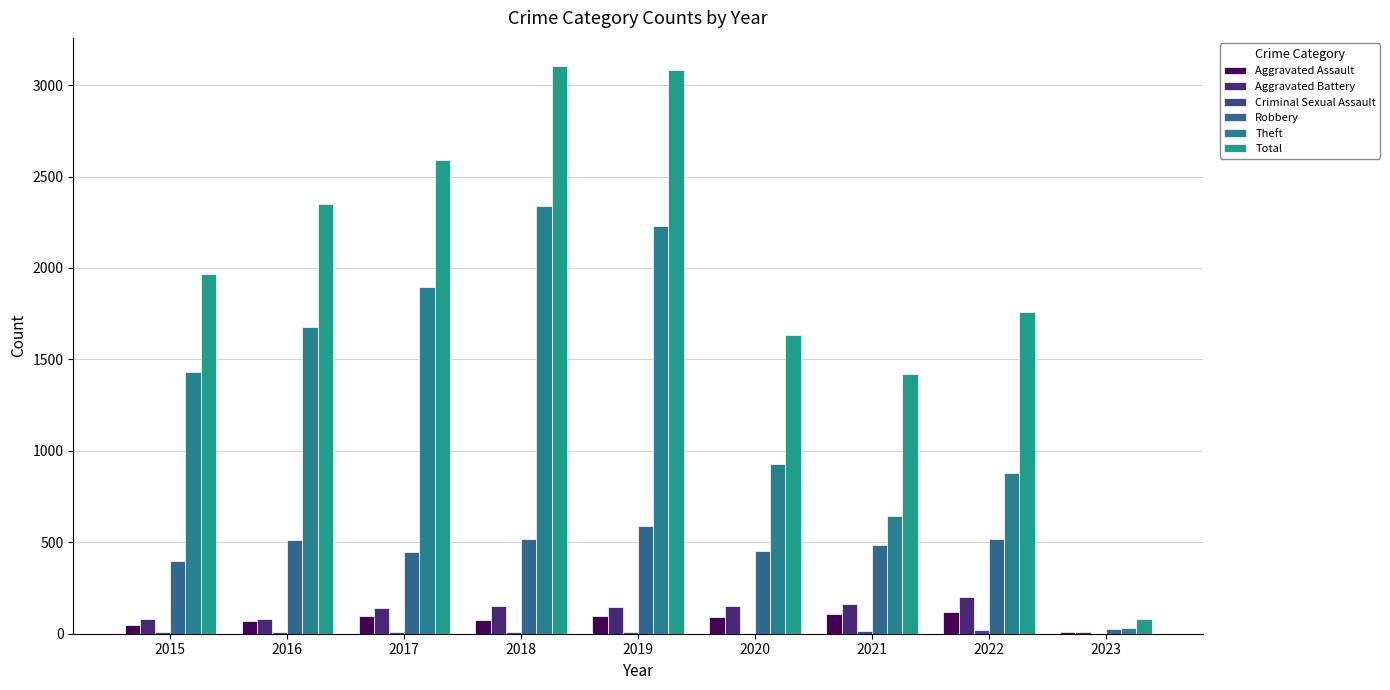

Which category has the lowest value in the Criminal Sexual Assault series?

2023